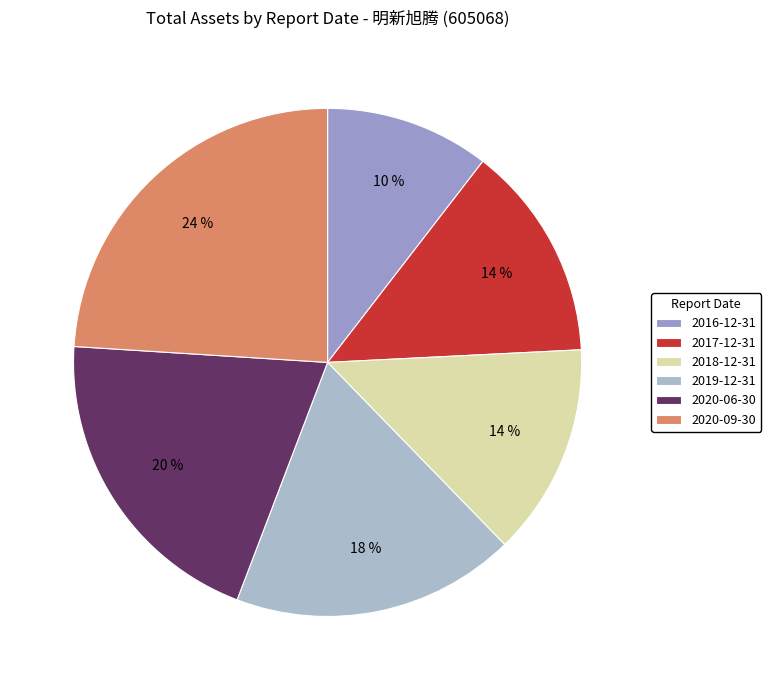

Is there any slice that represents more than half of the pie?

No